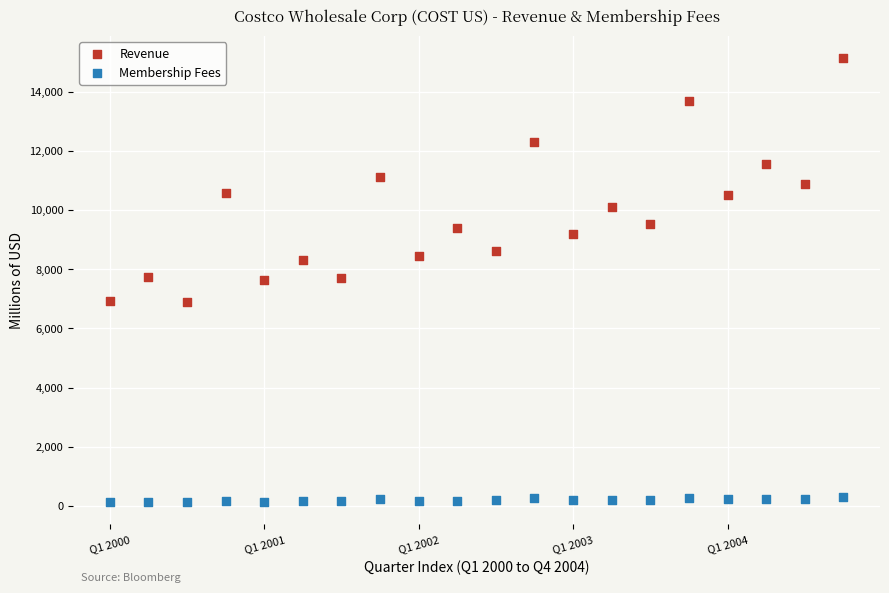

Across all data points, what is the range of X values (max minus min)?

19.0